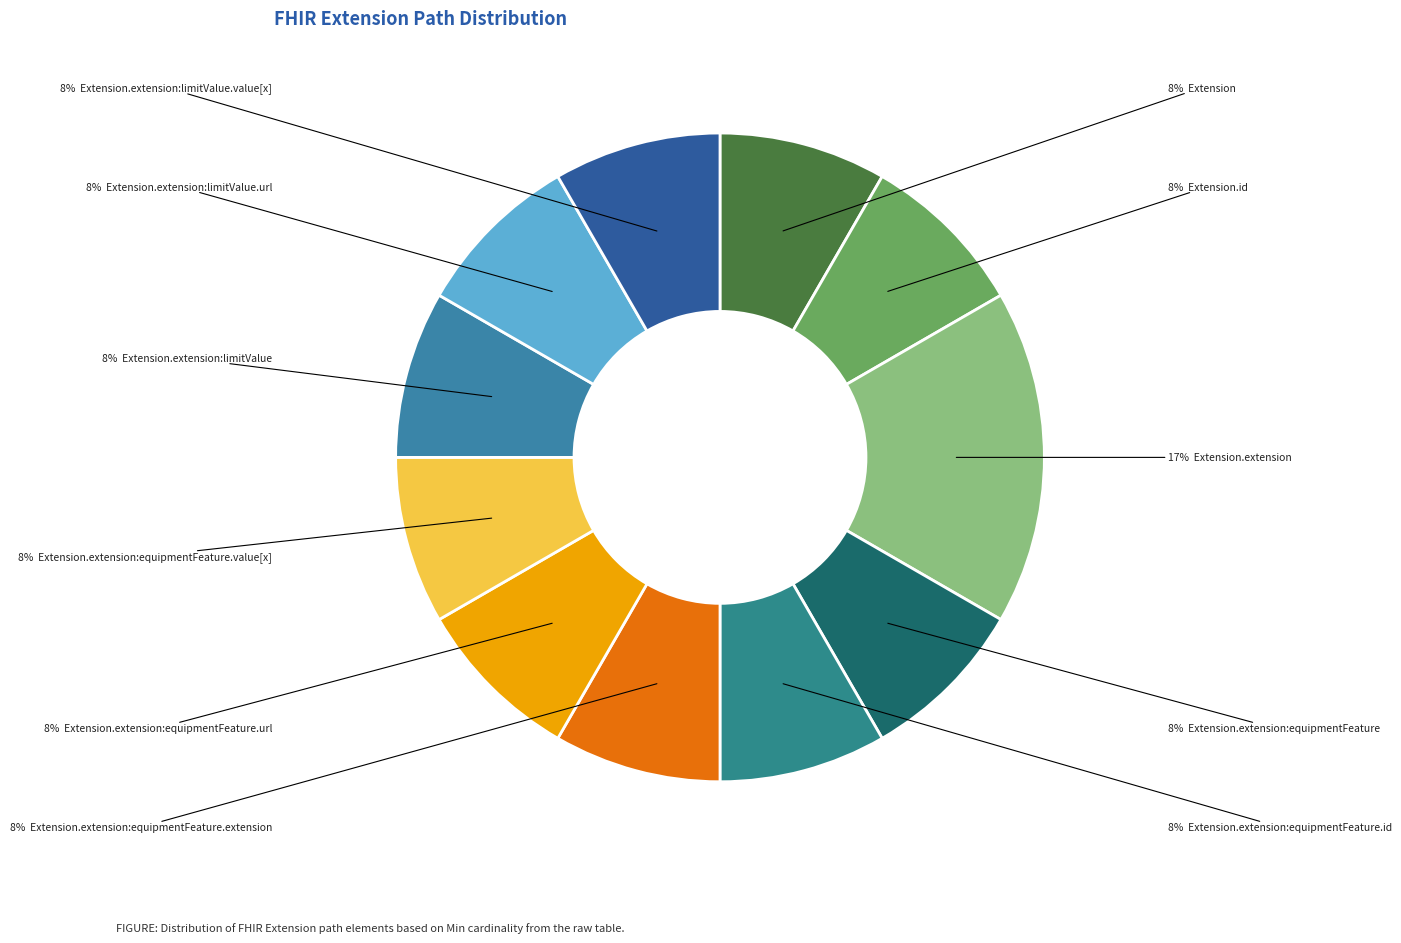

Which slice is the largest?

Extension.extension